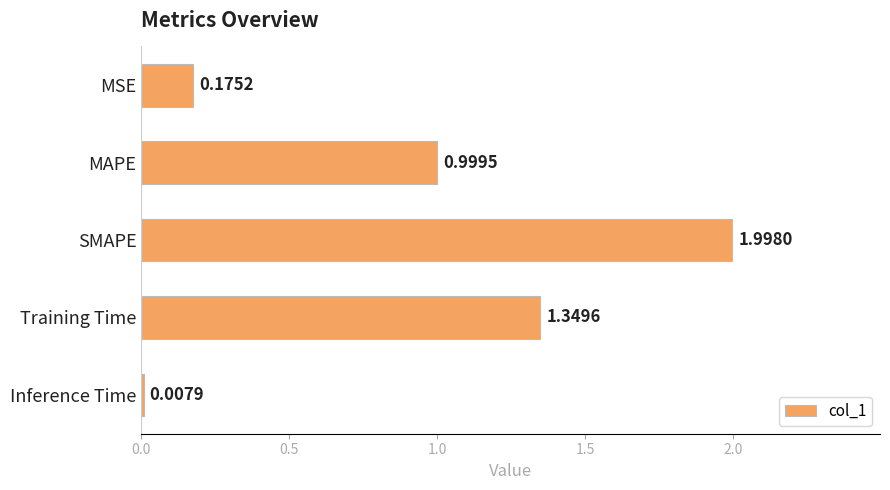

Count the number of data series in this chart.

1